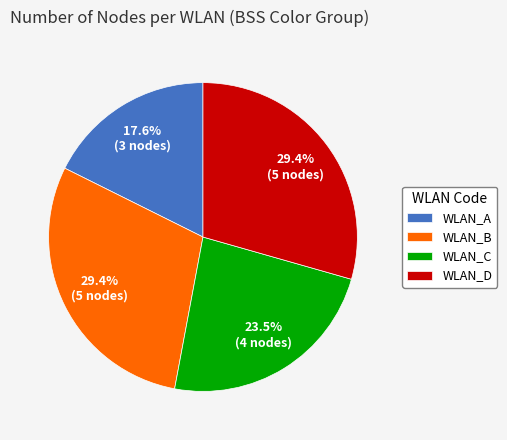

Which slice is the smallest?

WLAN_A